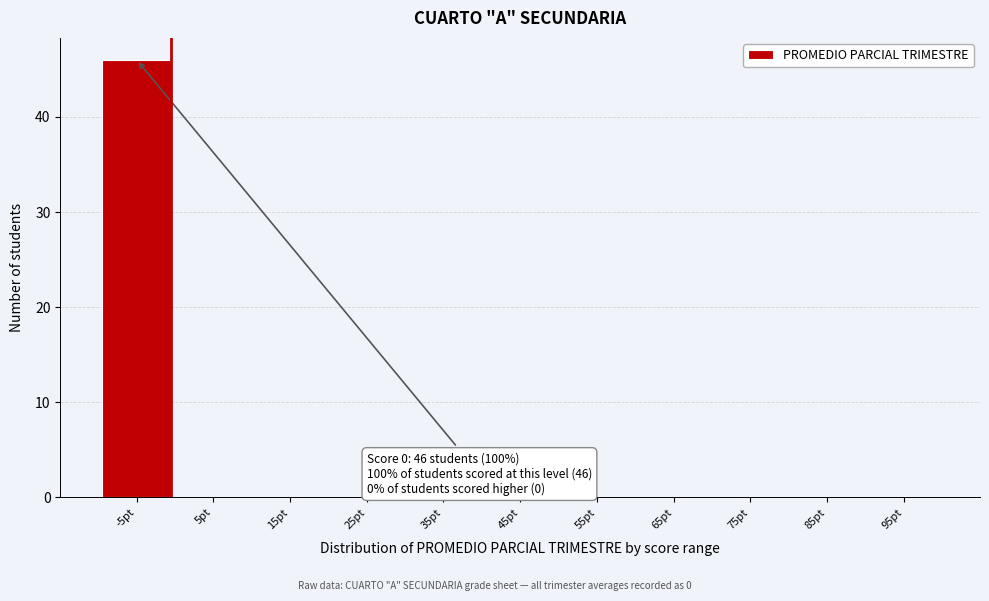

Reading left to right, extract all data points from this chart.

-5pt=46	5pt=0	15pt=0	25pt=0	35pt=0	45pt=0	55pt=0	65pt=0	75pt=0	85pt=0	95pt=0